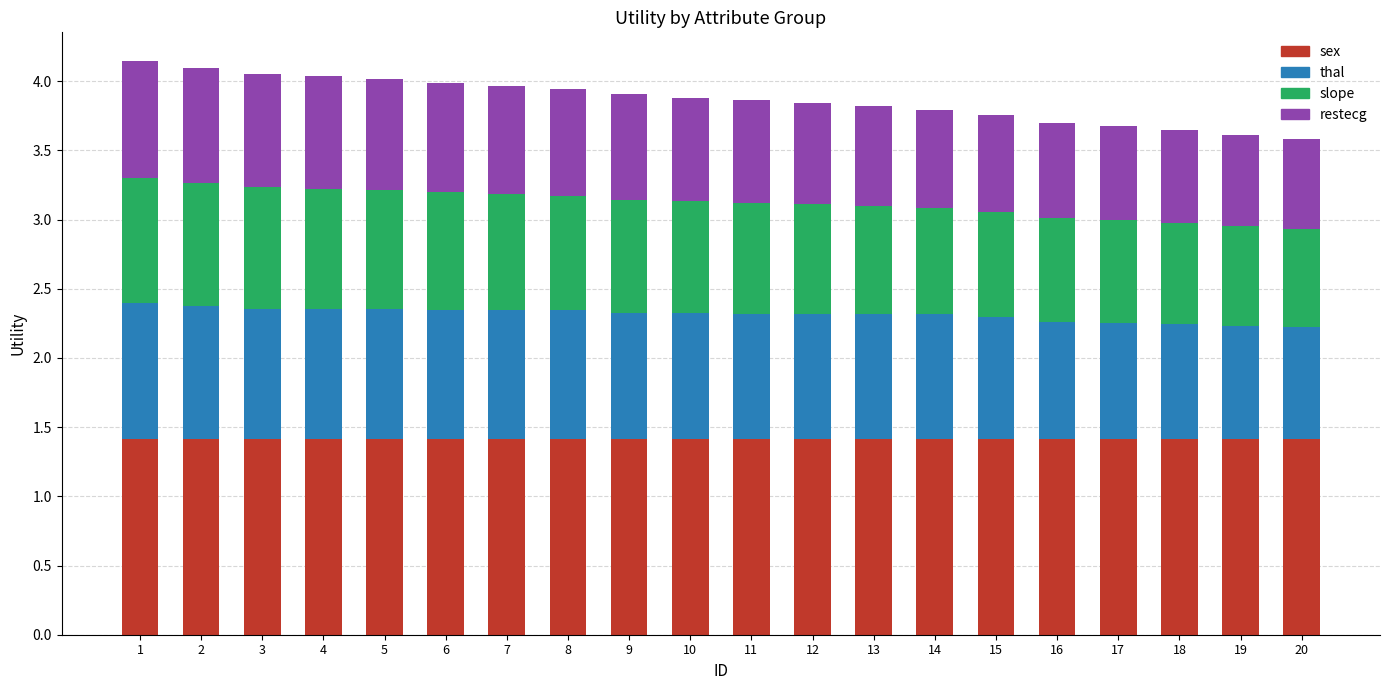

What is the highest value of the sex series?

1.4